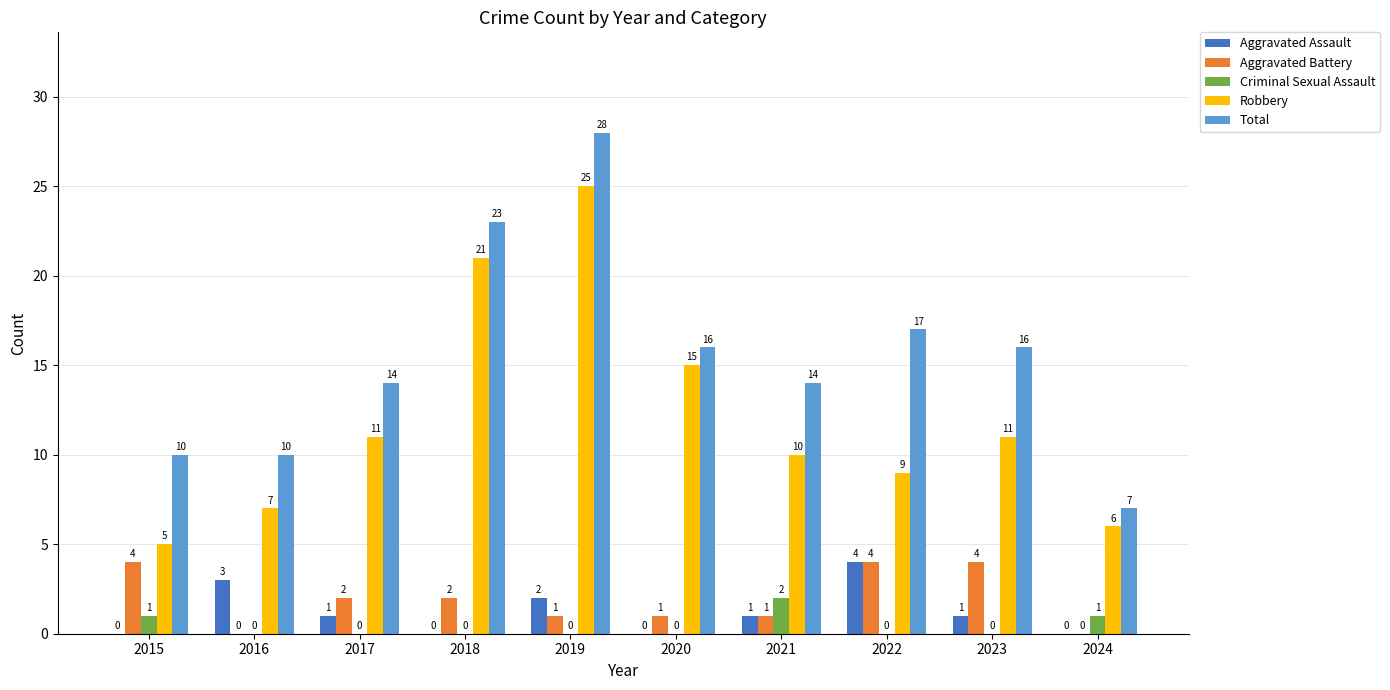

What value does the Robbery series have at 2018, to the nearest 10?

20